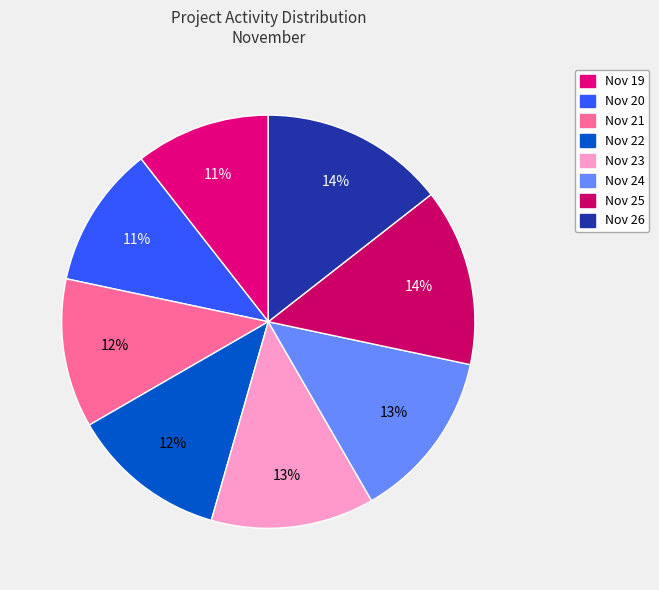

Which has a higher value, Nov 20 or Nov 21?

Nov 21